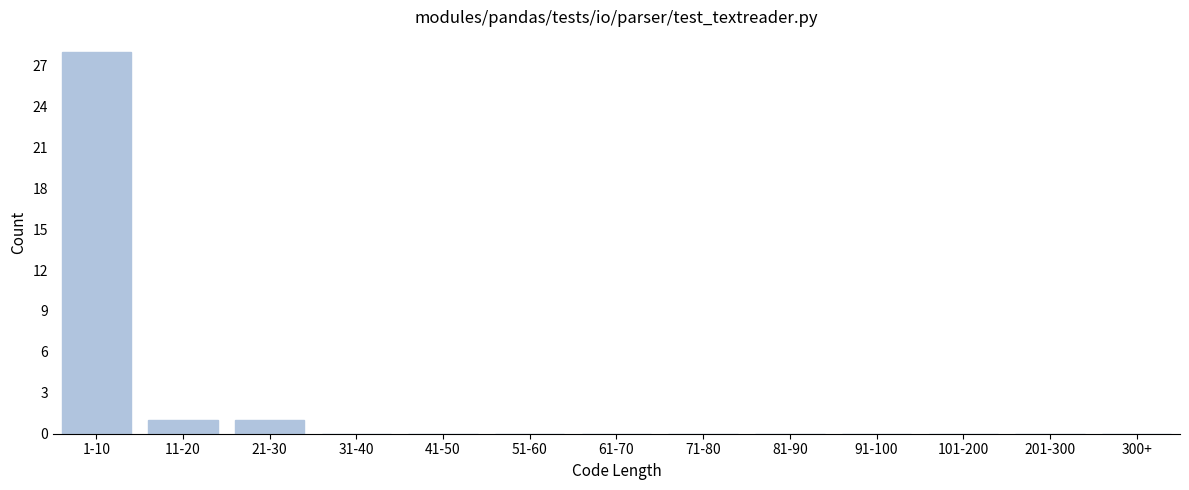

Reading left to right, extract all data points from this chart.

1-10=28	11-20=1	21-30=1	31-40=0	41-50=0	51-60=0	61-70=0	71-80=0	81-90=0	91-100=0	101-200=0	201-300=0	300+=0